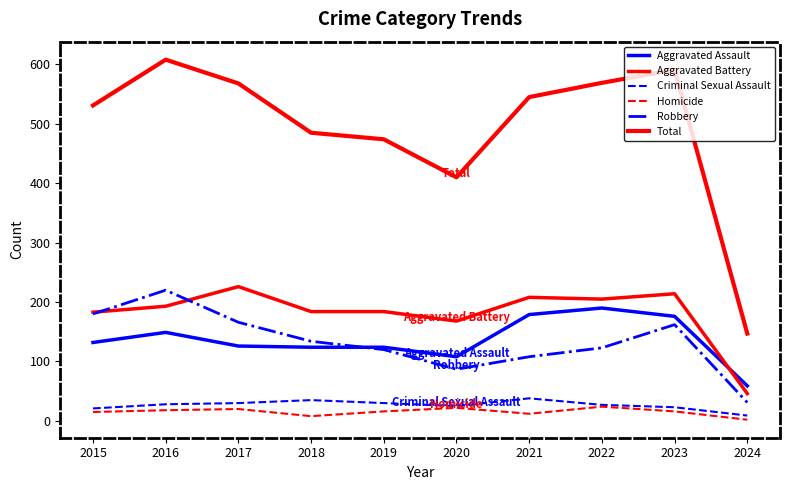

Which series has the widest spread of values?

Total